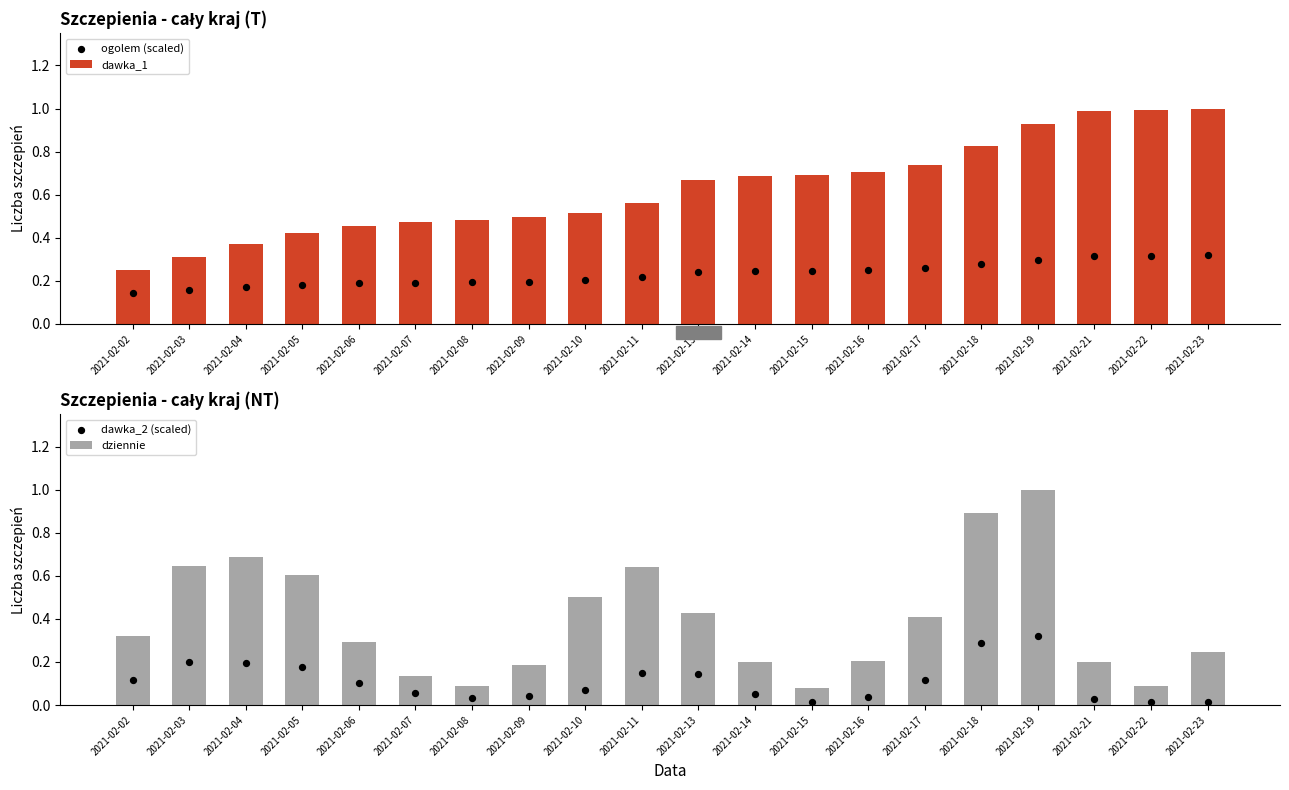

What are all the series names shown in the legend?

dawka_1, ogolem (scaled), dziennie, dawka_2 (scaled)